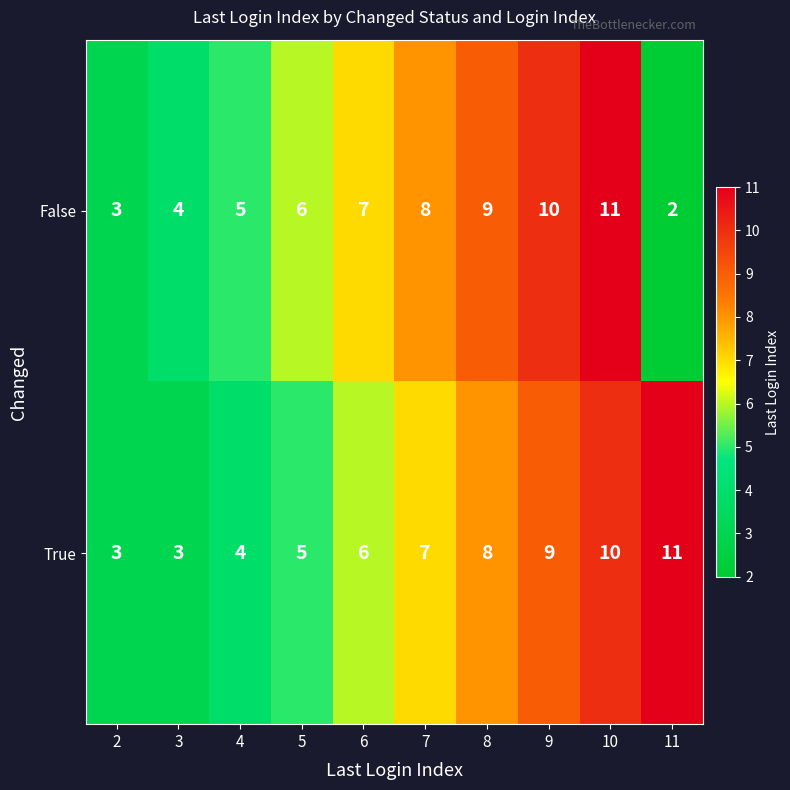

At which category is the sum across all series the highest?

10